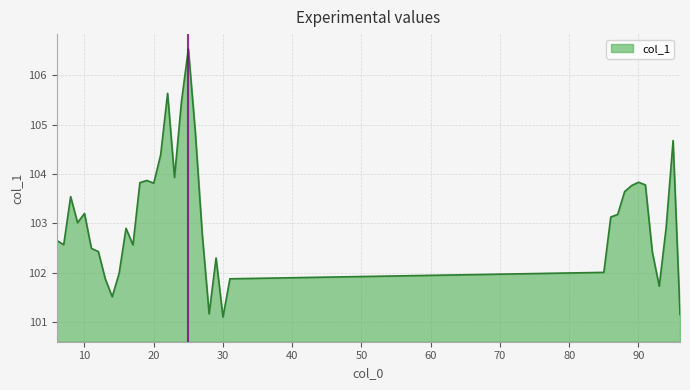

What is the difference between the maximum and minimum values?

5.4